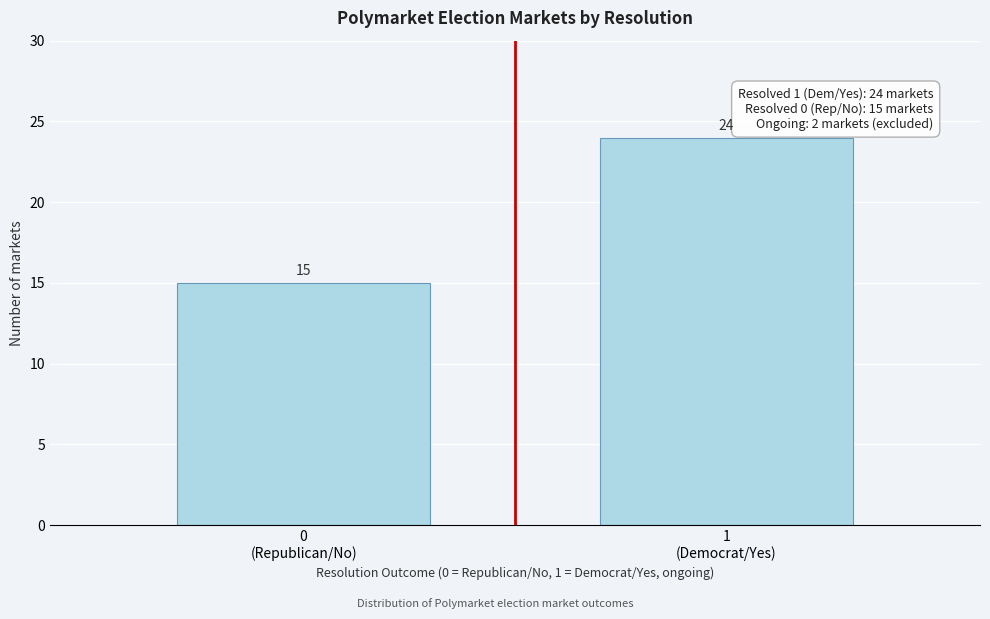

Reading left to right, what are all the values shown in this chart?

15	24